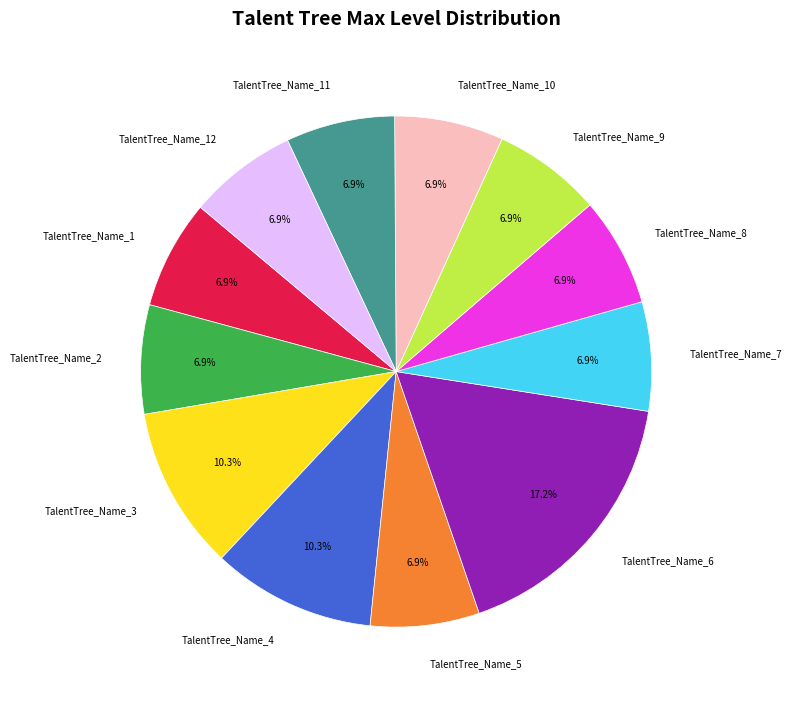

Does any single category account for the majority?

No